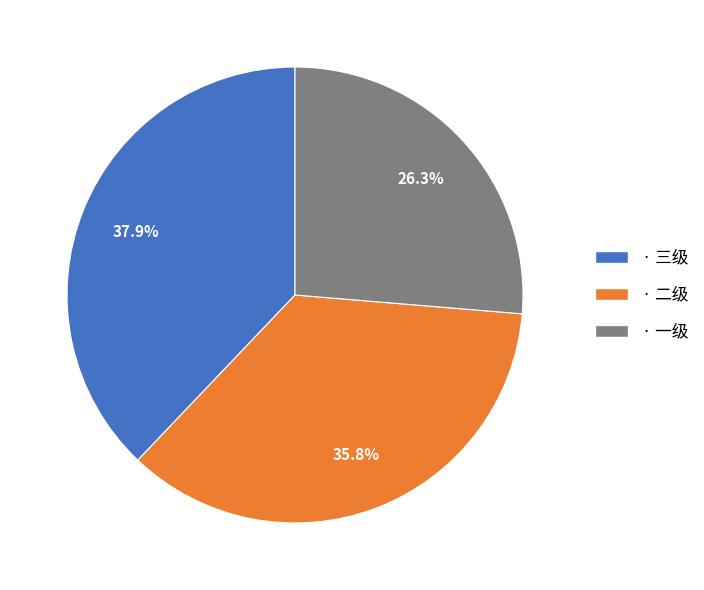

Which has a higher value, · 三级 or · 二级?

· 三级